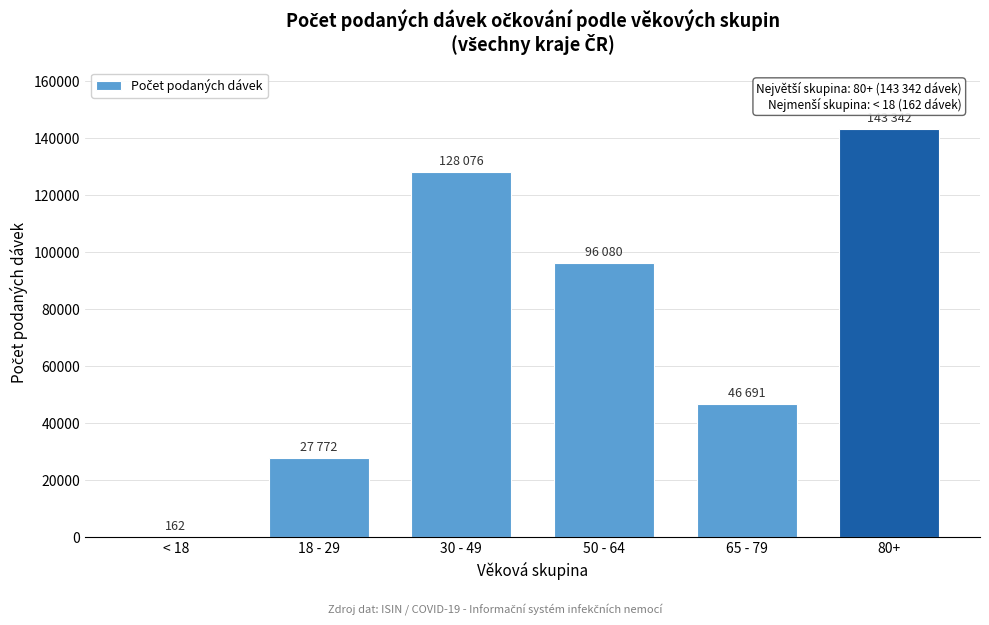

Reading left to right, list all the values displayed in this chart.

< 18=162	18 - 29=27772	30 - 49=128076	50 - 64=96080	65 - 79=46691	80+=143342